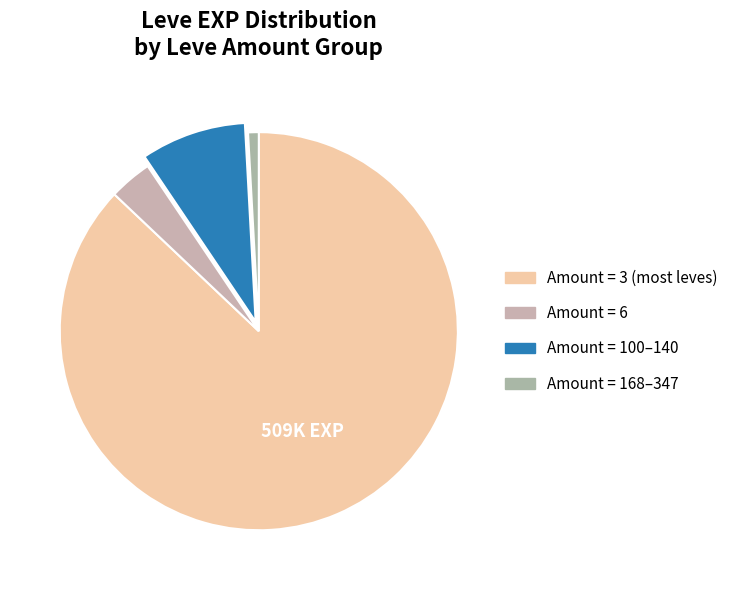

Count the number of slices in the pie.

4